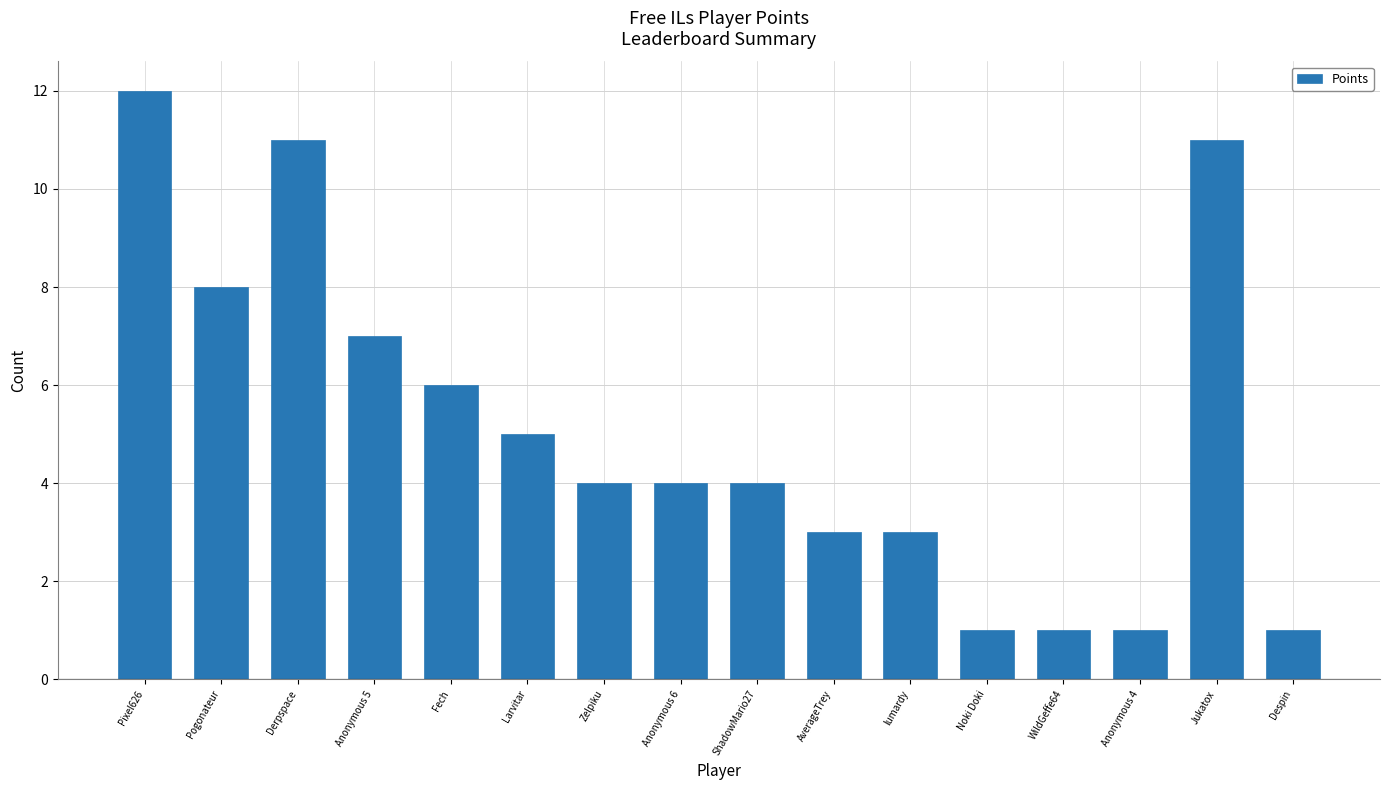

True or false: the data shows 4 at AverageTrey.

False